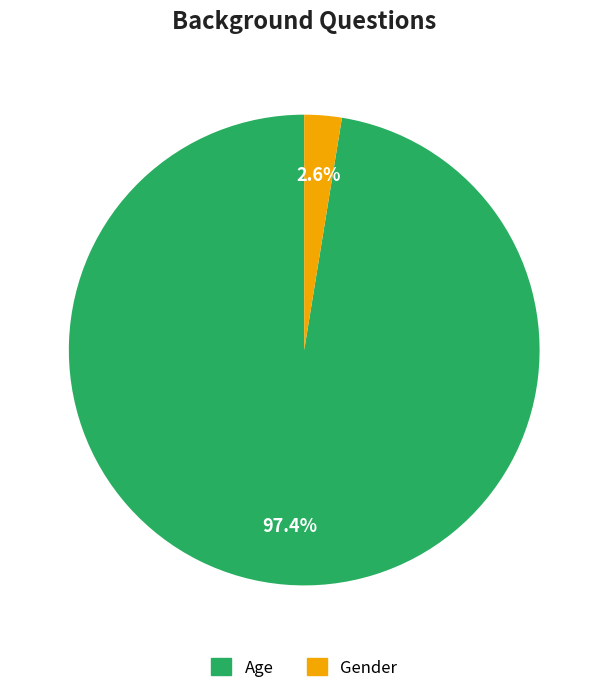

What is the smallest slice in the pie chart?

Gender